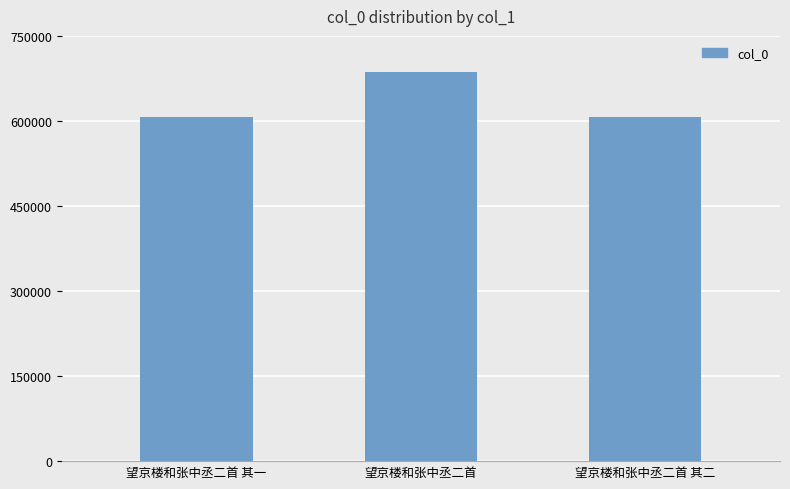

What position from the right is 望京楼和张中丞二首?

2